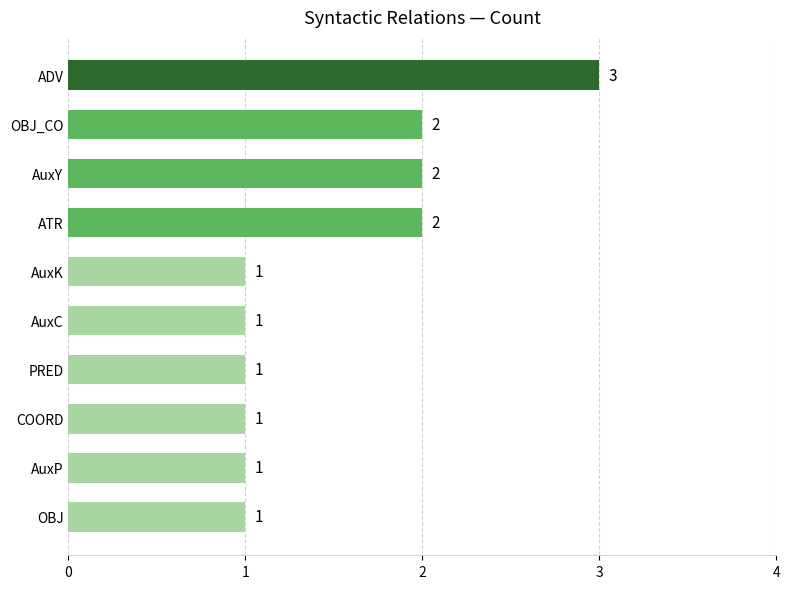

What is the ratio of the value at OBJ to the value at AuxC?

1.0